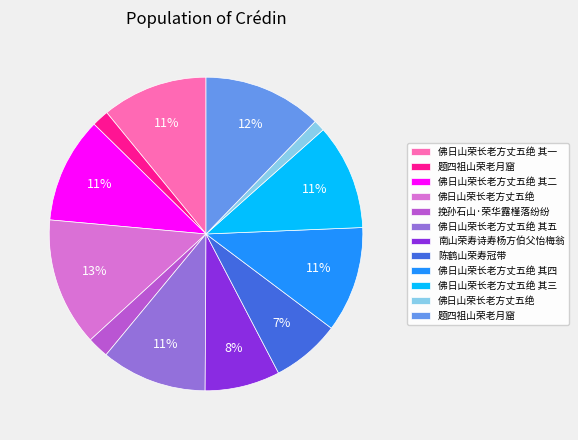

Is there any slice that represents more than half of the pie?

No